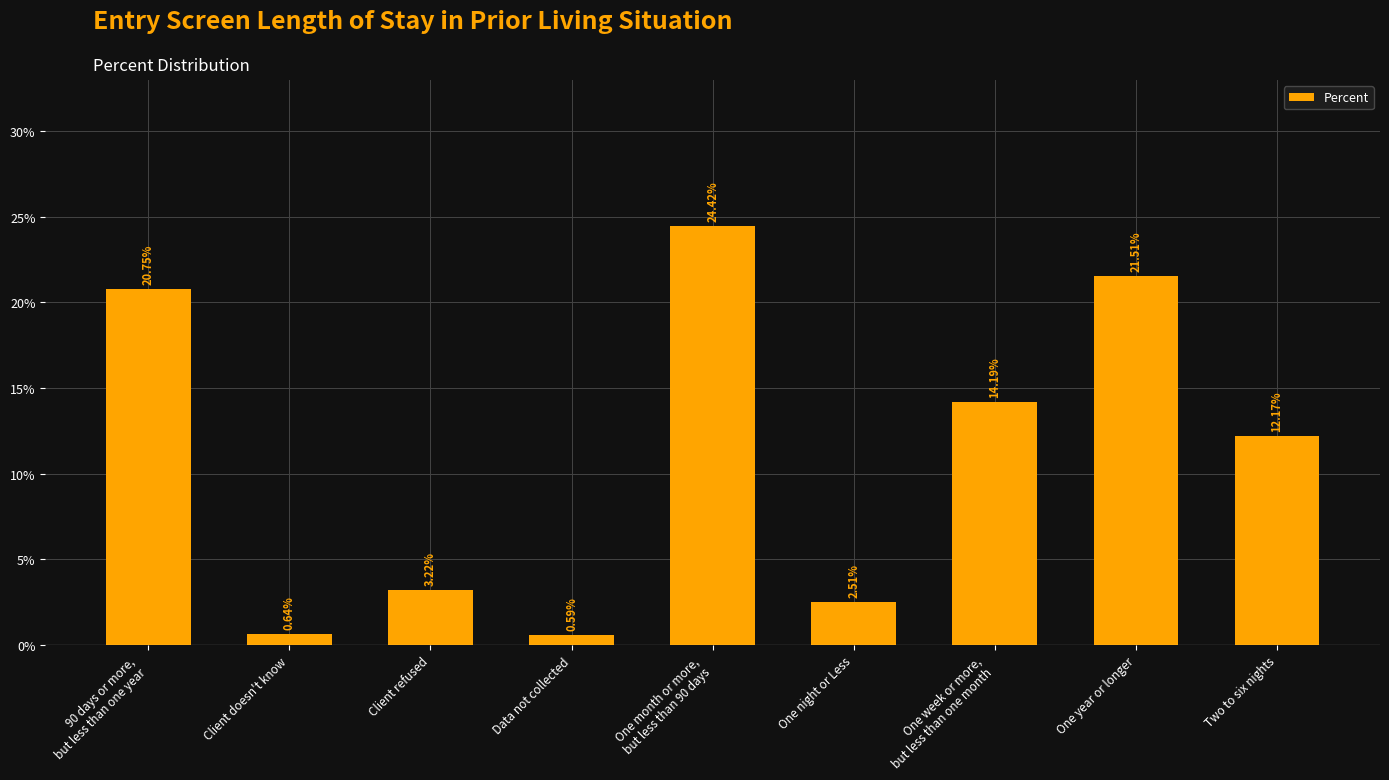

Rank the categories by value from highest to lowest.

One month or more,
but less than 90 days, One year or longer, 90 days or more,
but less than one year, One week or more,
but less than one month, Two to six nights, Client refused, One night or Less, Client doesn't know, Data not collected